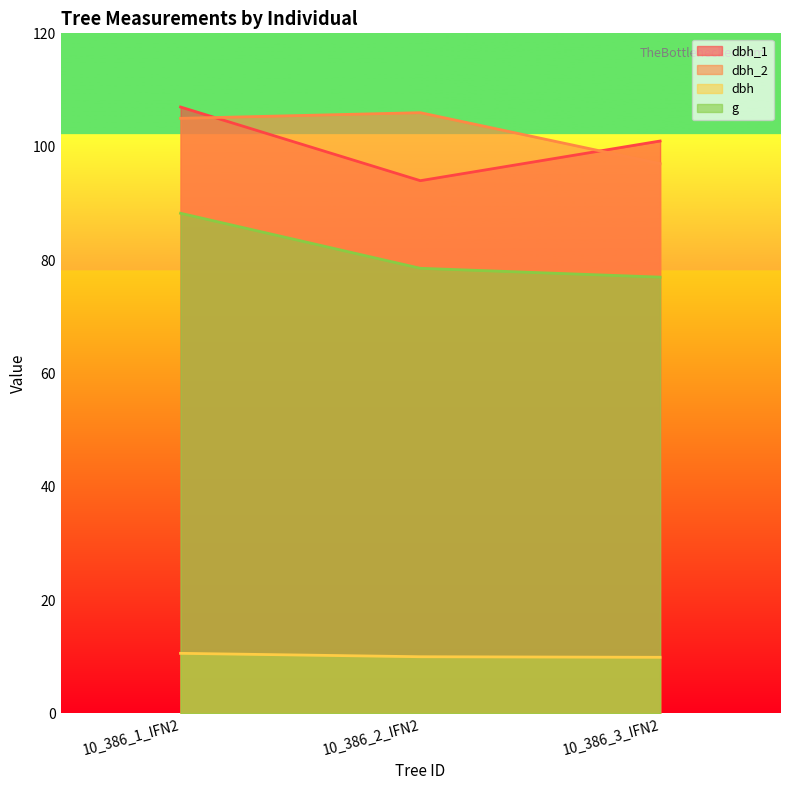

What is the maximum value for dbh_2?

106.0